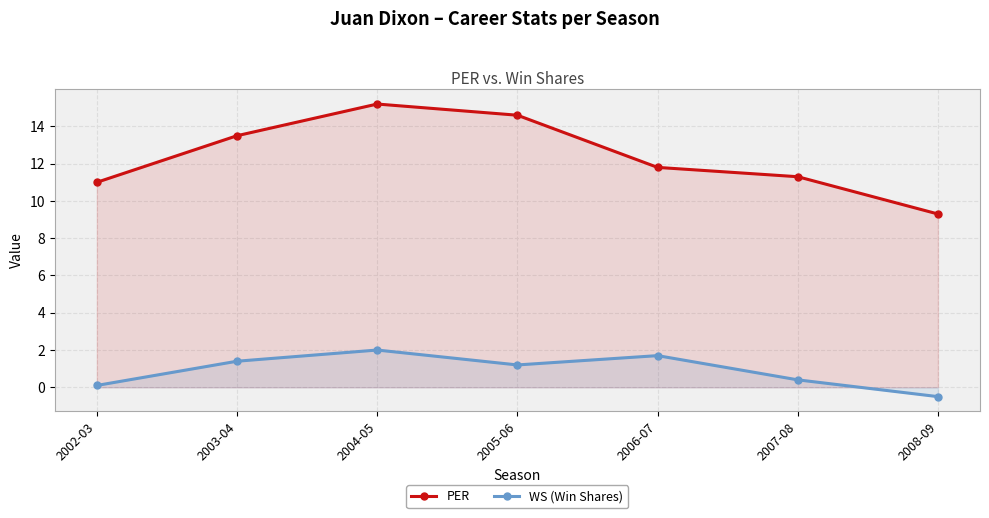

At which category does the chart reach its peak across all series?

2004-05